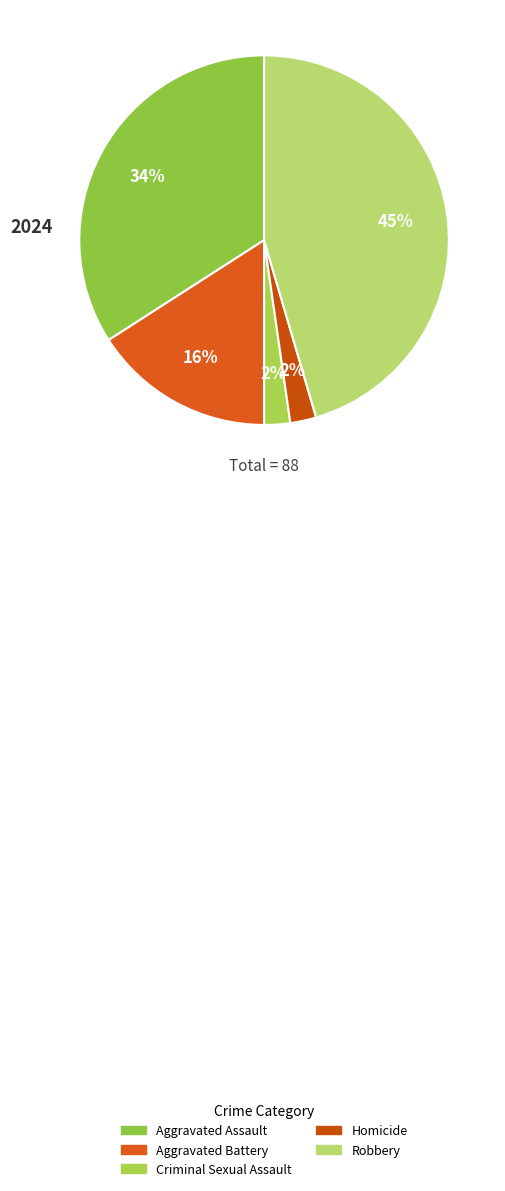

How many slices are in this pie chart?

5